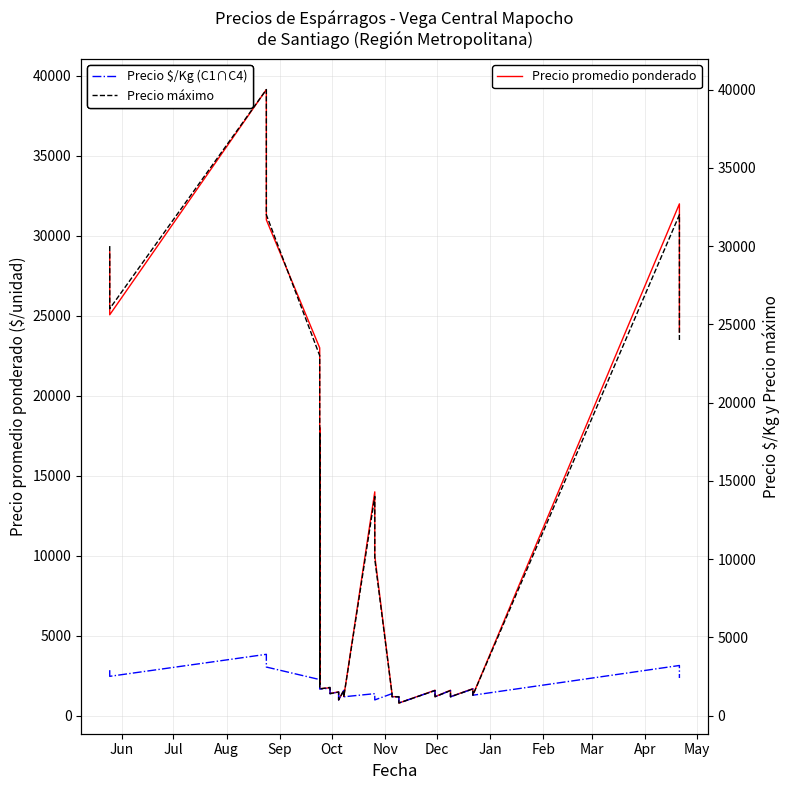

Which series has the largest total across all categories?

Precio máximo